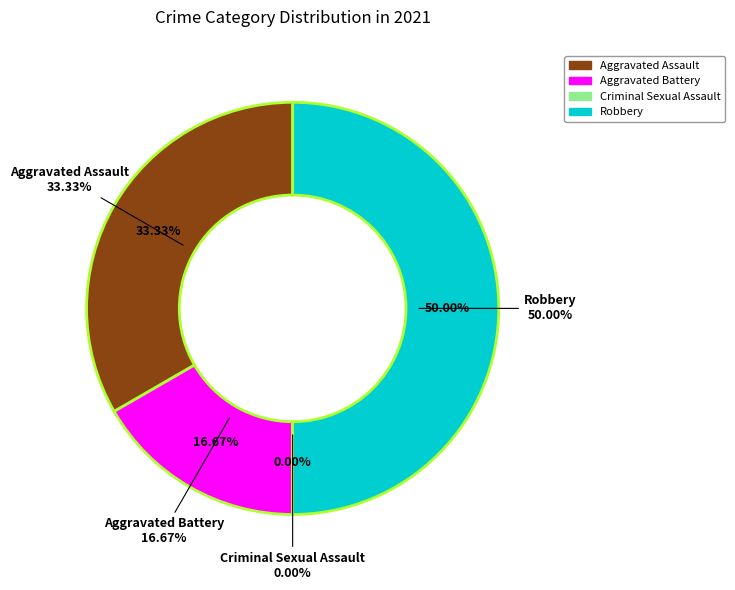

What percentage is the Aggravated Assault slice, to the nearest percent?

33%